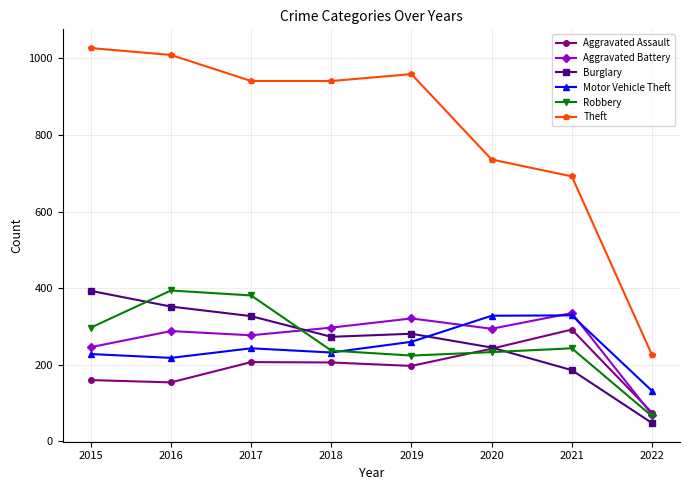

What is the difference between the highest and lowest values at 2018?

735